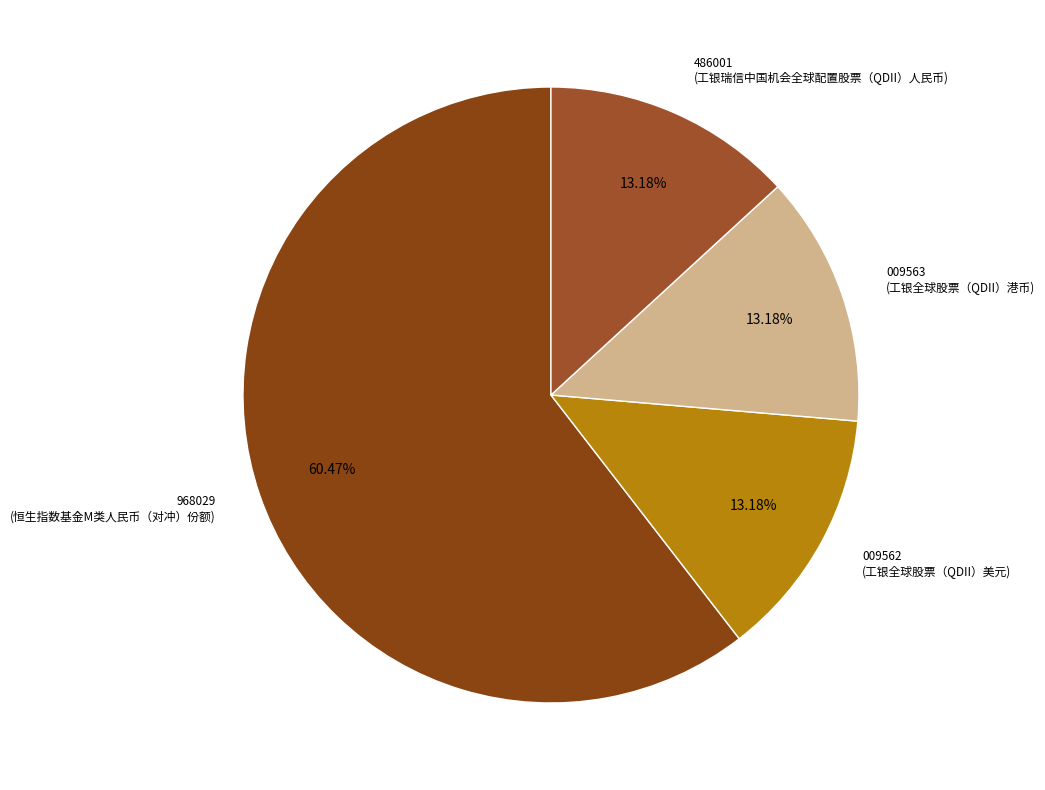

What is the ratio of the value at 968029 (恒生指数基金M类人民币（对冲）份额) to the value at 486001 (工银瑞信中国机会全球配置股票（QDII）人民币)?

4.6